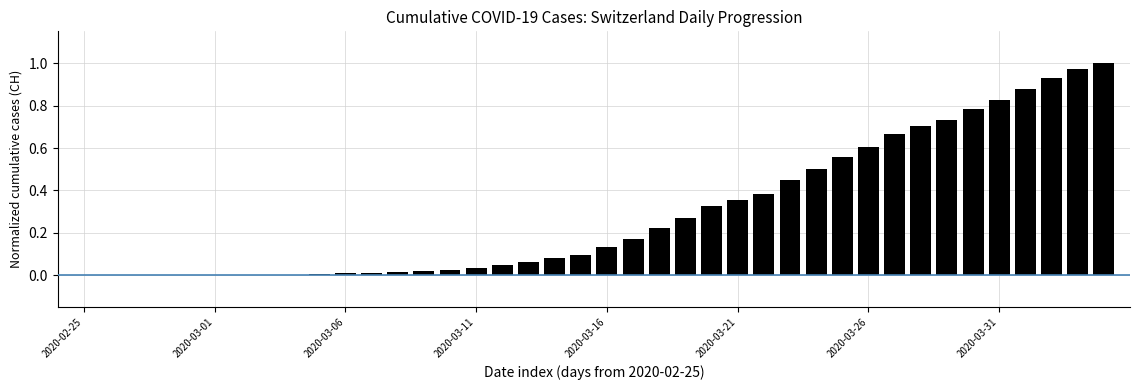

What is the sum of all values?

11.9